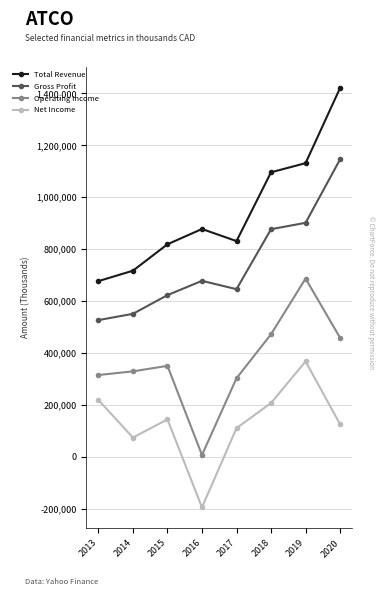

In Operating Income, how many points are higher than both neighbors (excluding endpoints)?

2